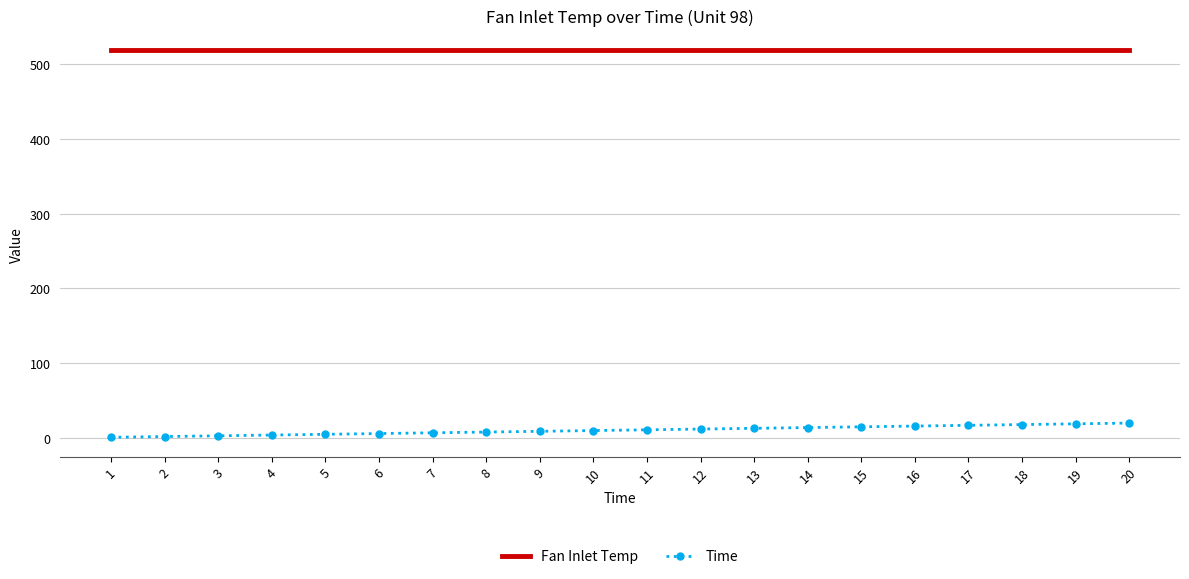

True or false: Fan Inlet Temp and Time cross at least once.

False